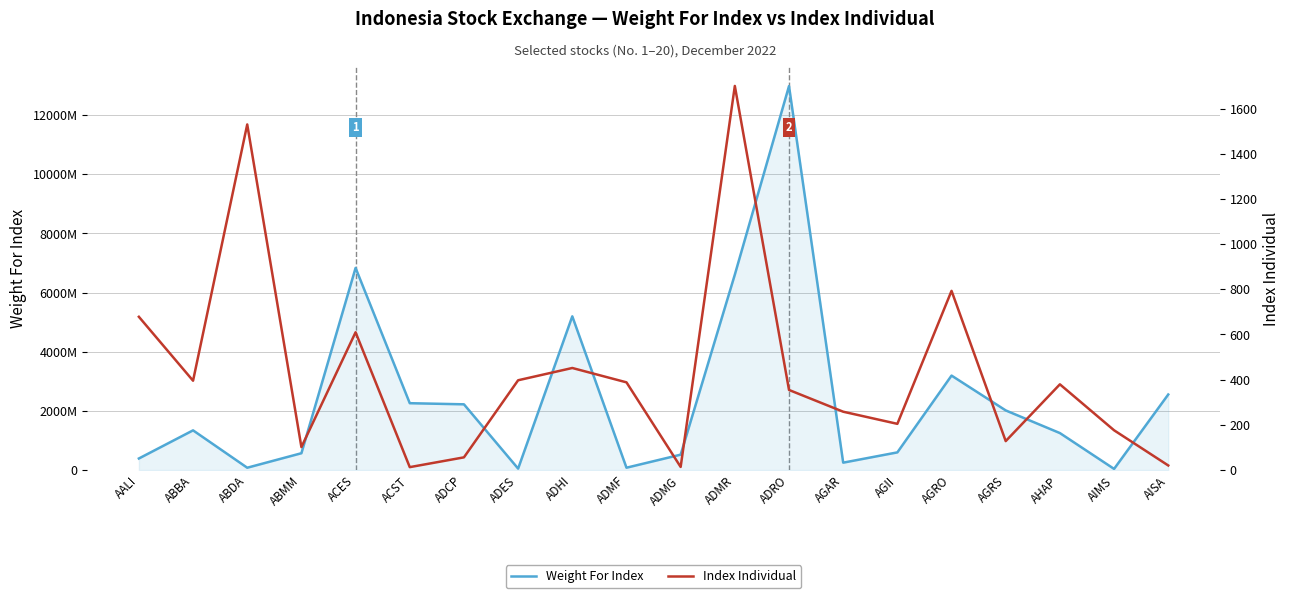

True or false: Weight For Index and Index Individual cross at least once.

False